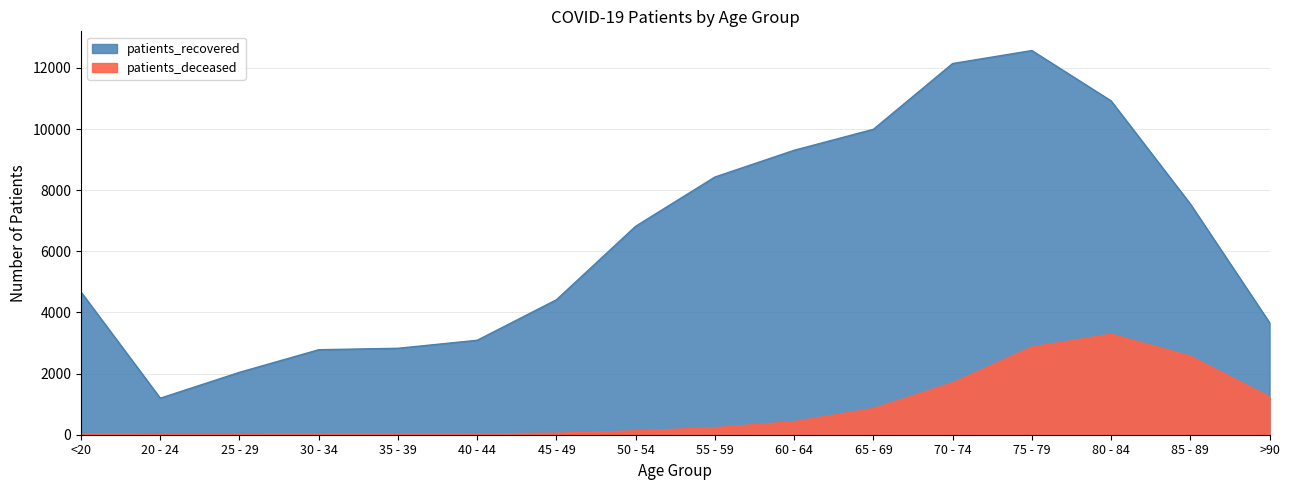

Reading right to left, what are all the values shown in this chart?

patients_deceased: 1236	2567	3287	2867	1698	857	426	230	125	49	24	18	17	3	4	18
patients_recovered: 3666	7550	10923	12570	12145	9993	9307	8432	6822	4416	3090	2828	2781	2042	1195	4667